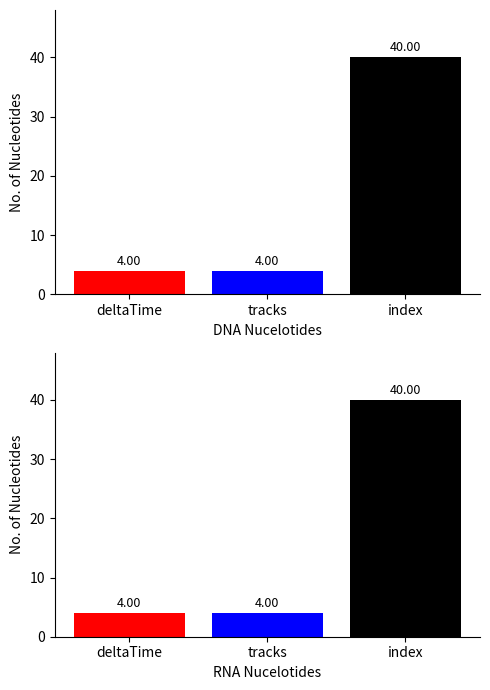

True or false: the data shows 6 at deltaTime.

False